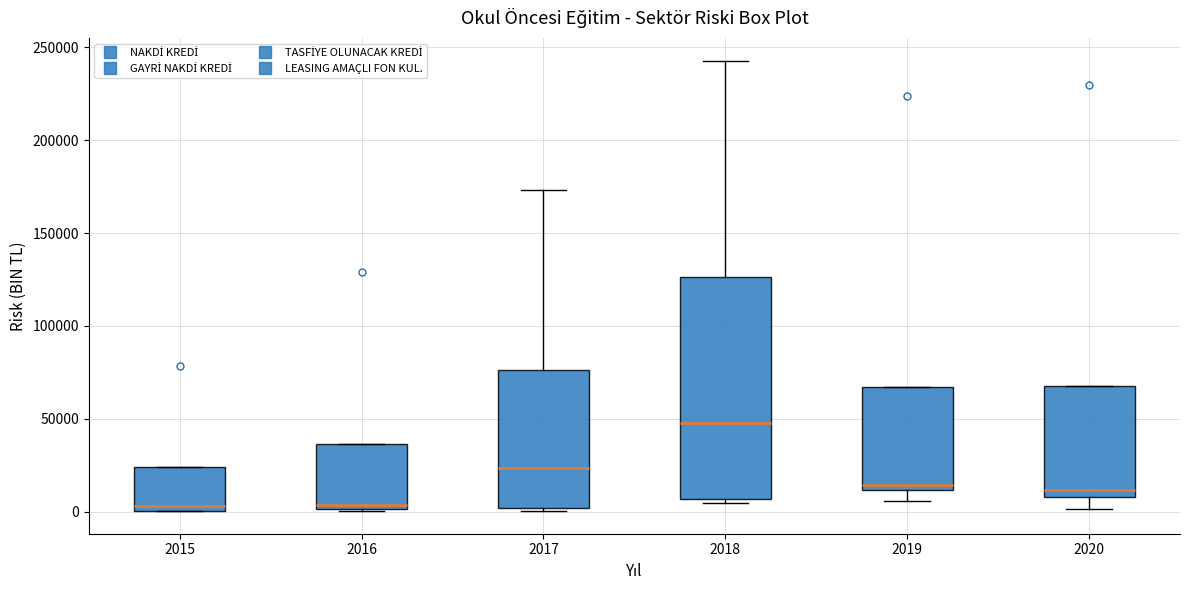

Reading left to right, transcribe this box plot: for each box, give where its median line is, the range the box spans, and where its two whiskers end, as read against the y-axis. The values are not printed on the chart, so give them approximately, as read against the axis.

2015: median 5000, box 0 to 25000, whiskers 0 to 25000
2016: median 5000, box 0 to 35000, whiskers 0 to 35000
2017: median 25000, box 0 to 75000, whiskers 0 (just below the box's lower edge) to 175000
2018: median 50000, box 5000 to 125000, whiskers 5000 (just below the box's lower edge) to 245000
2019: median 15000, box 10000 to 65000, whiskers 5000 to 65000
2020: median 10000 (just above the box's lower edge), box 10000 to 65000, whiskers 0 to 65000